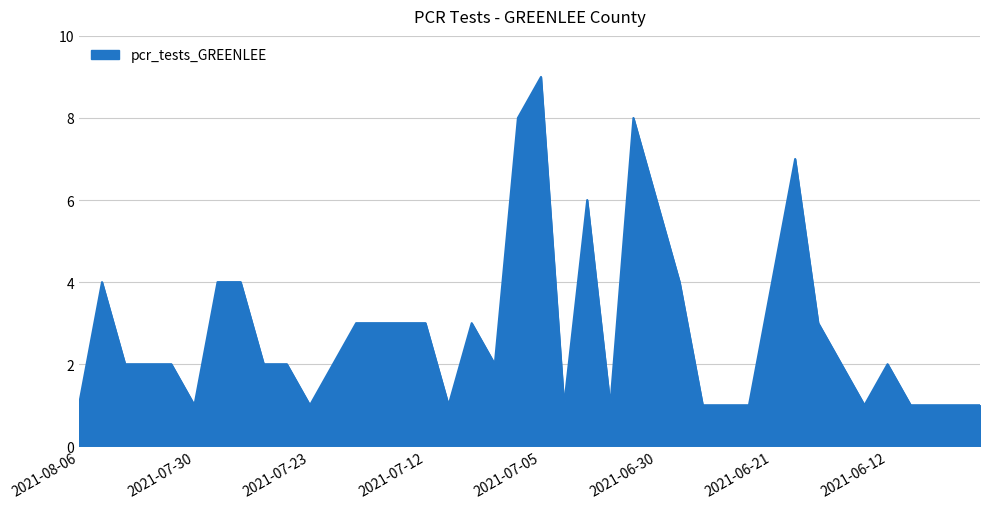

What is the difference between the maximum and minimum values?

8